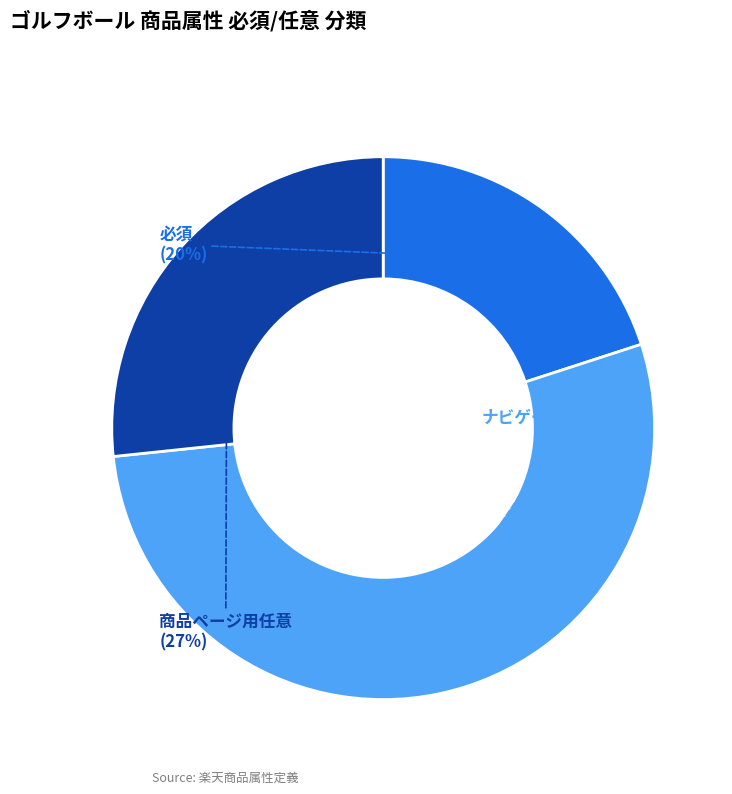

How many segments does this pie chart have?

3